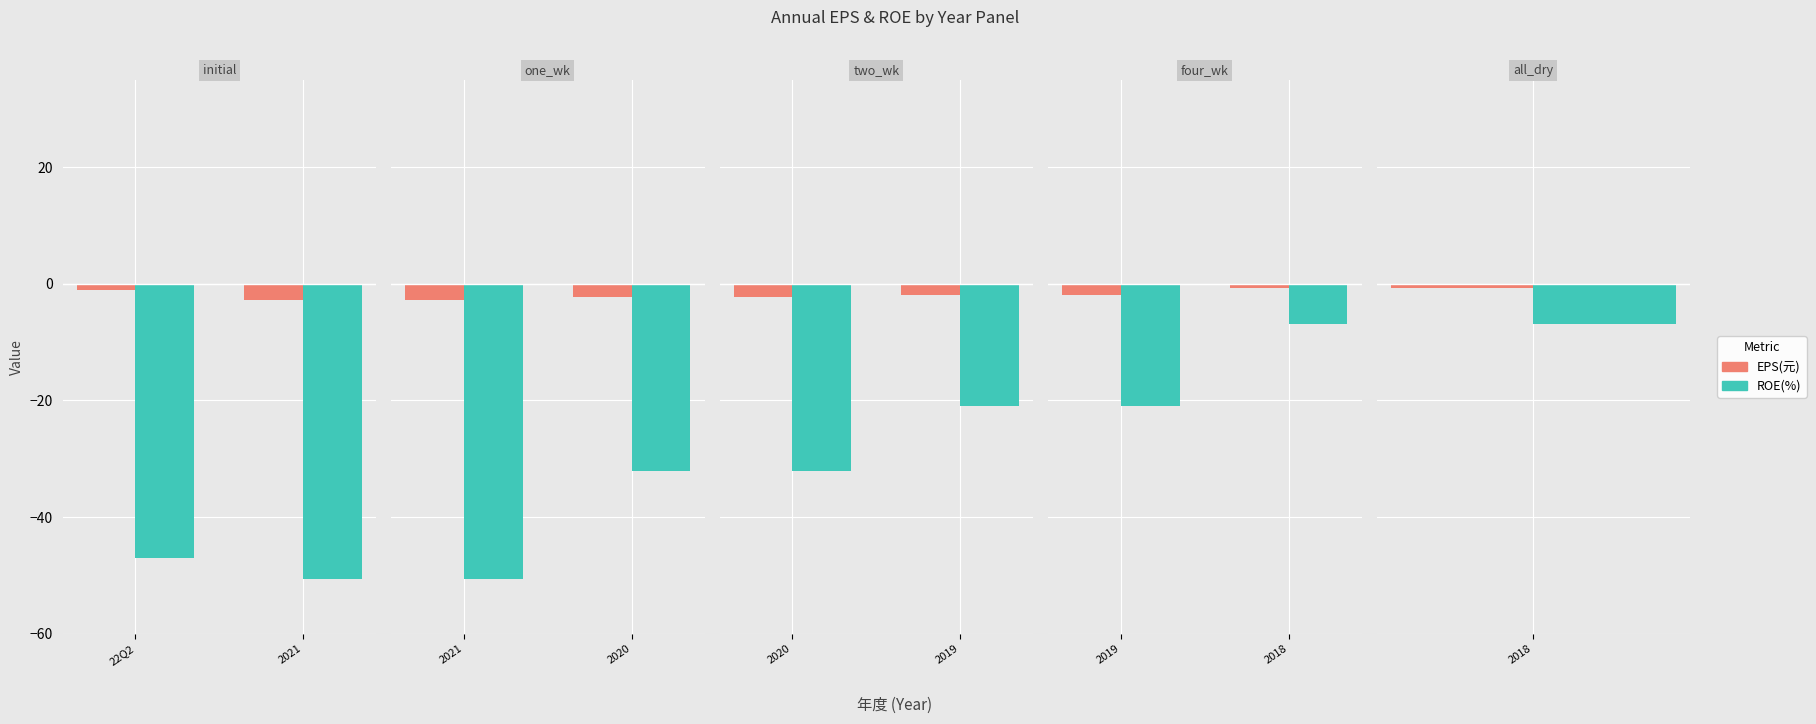

How many bars are there in each group?

2